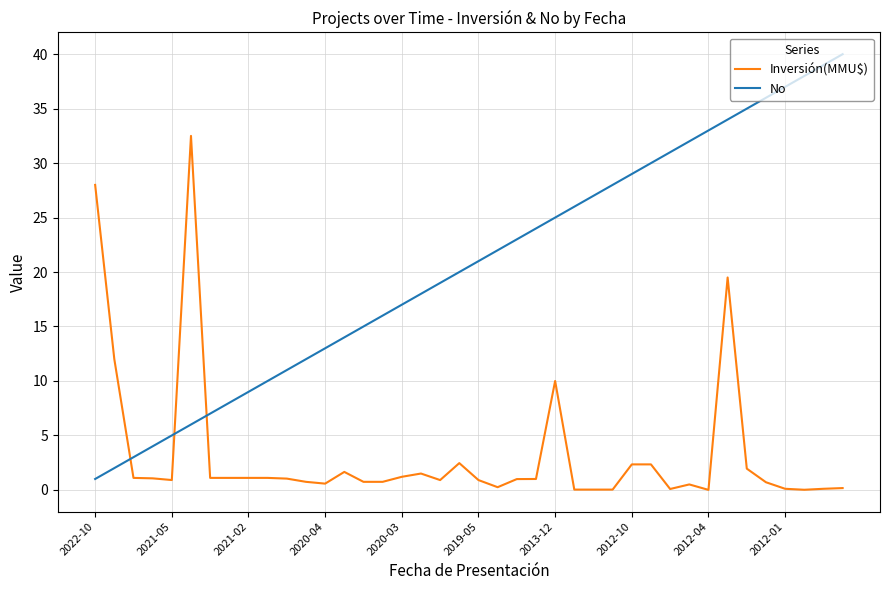

What is the difference between the maximum and minimum values in the Inversión(MMU$) series?

32.5